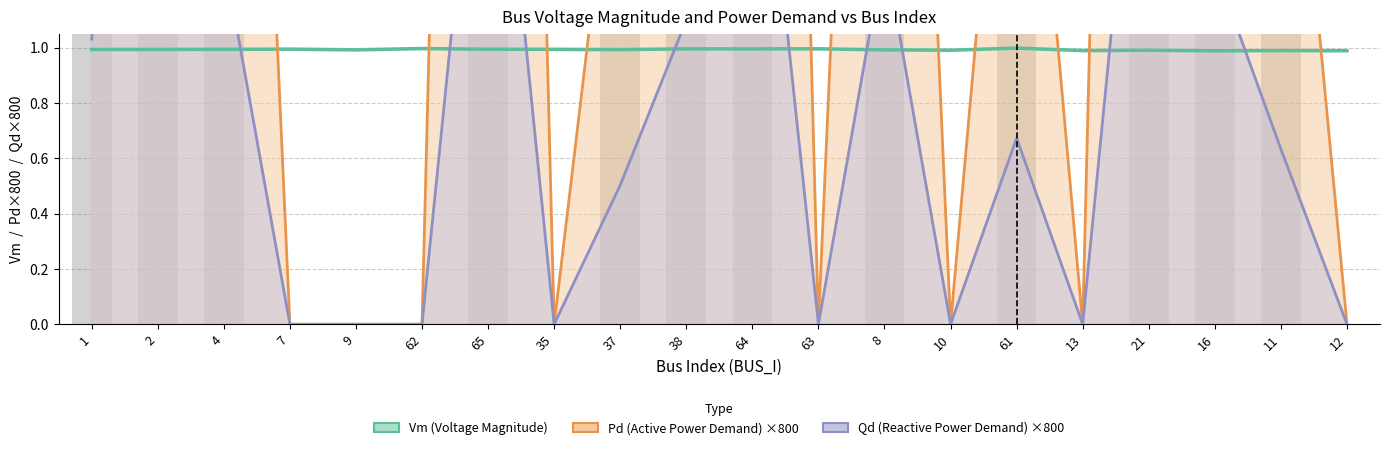

What is the label of the 14th bar from the left?

10